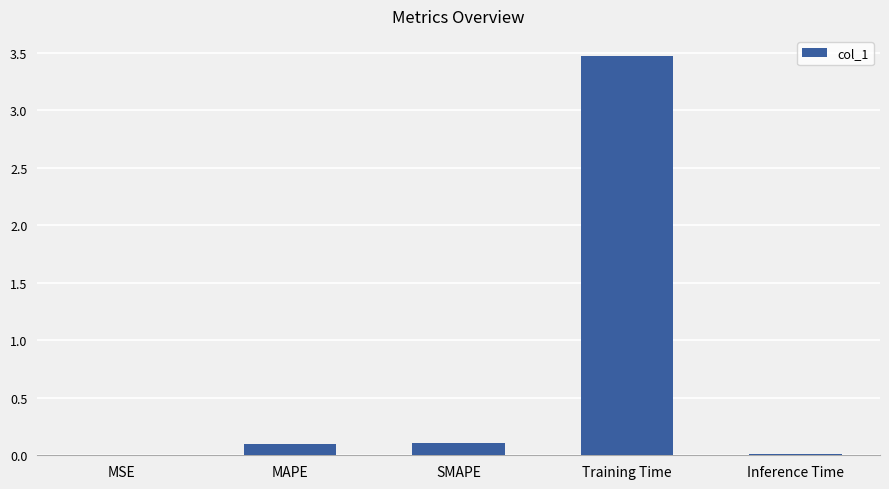

What is the sum of the values at SMAPE and Inference Time?

0.1